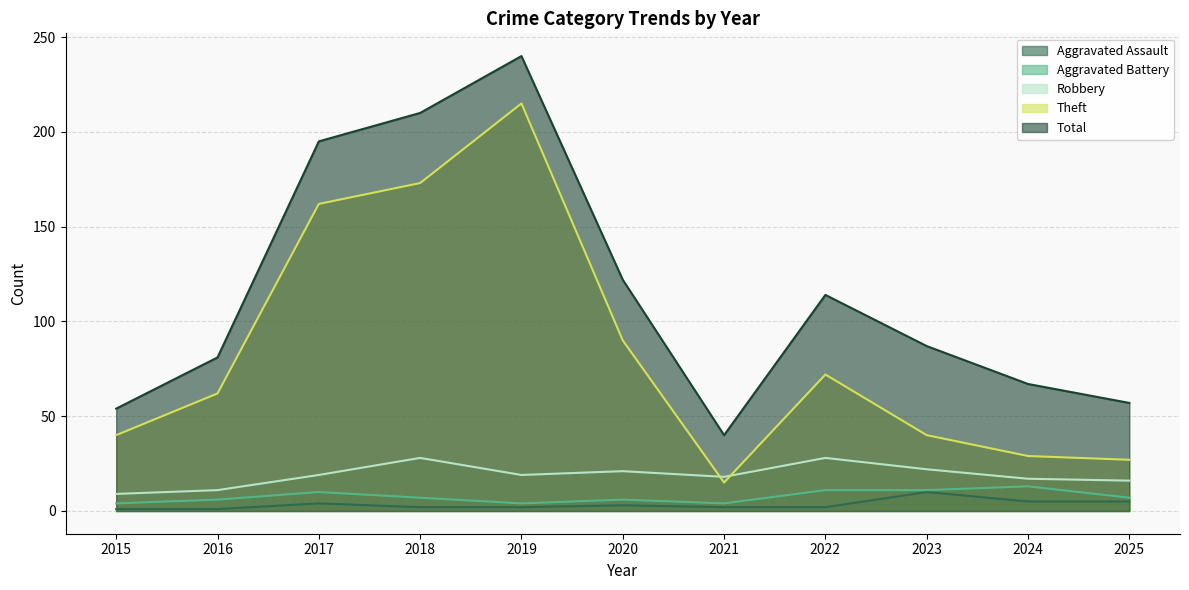

What is the spread (max minus min) of values at 2016?

80